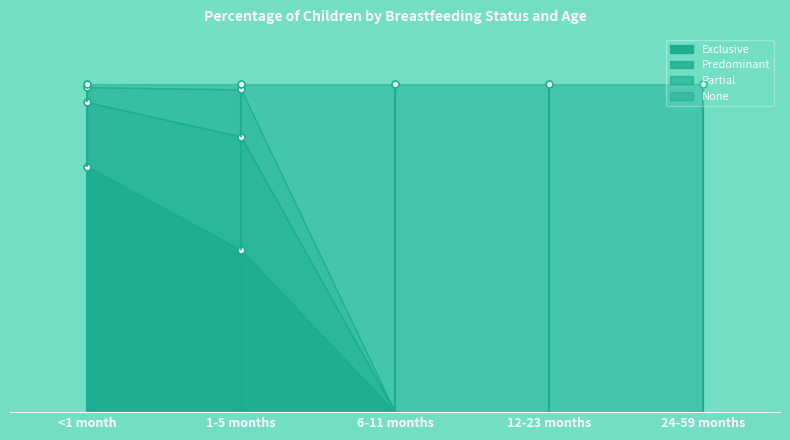

At 12-23 months, list the series in order from smallest to largest.

Exclusive, Predominant, Partial, None